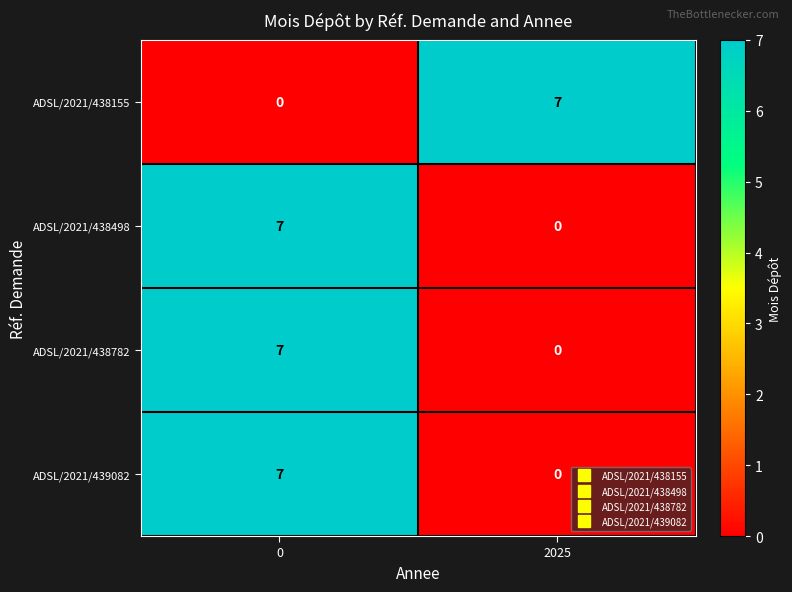

What is the sum of all ADSL/2021/438498 values?

7